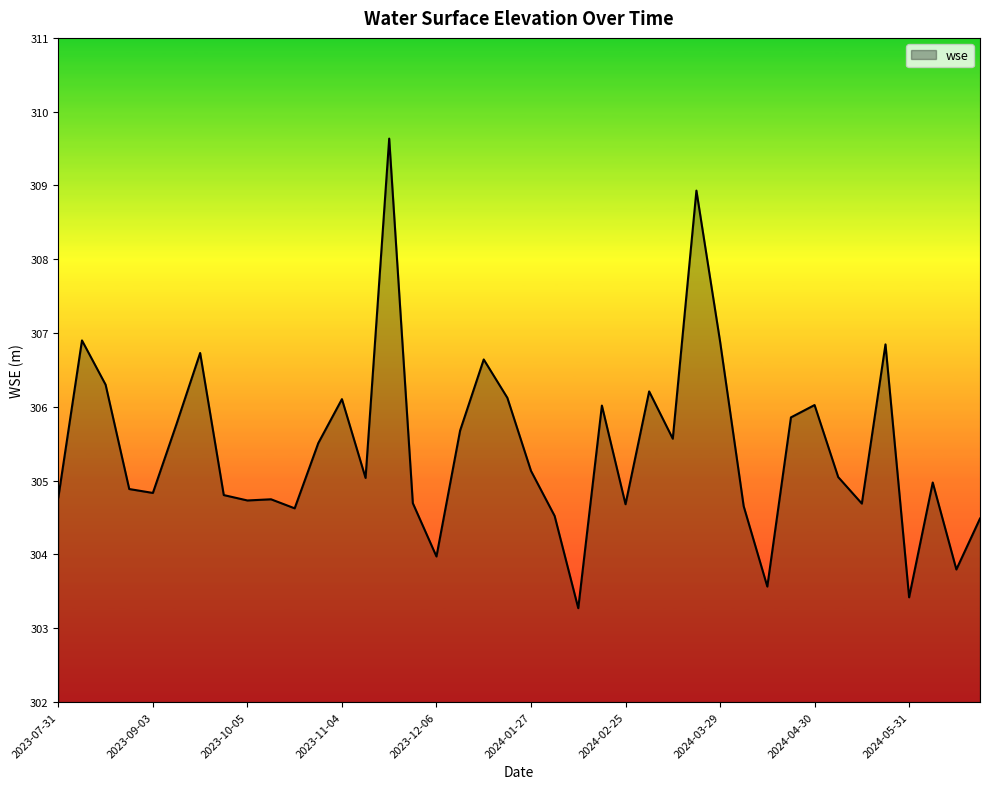

What is the difference between the maximum and minimum values?

6.4